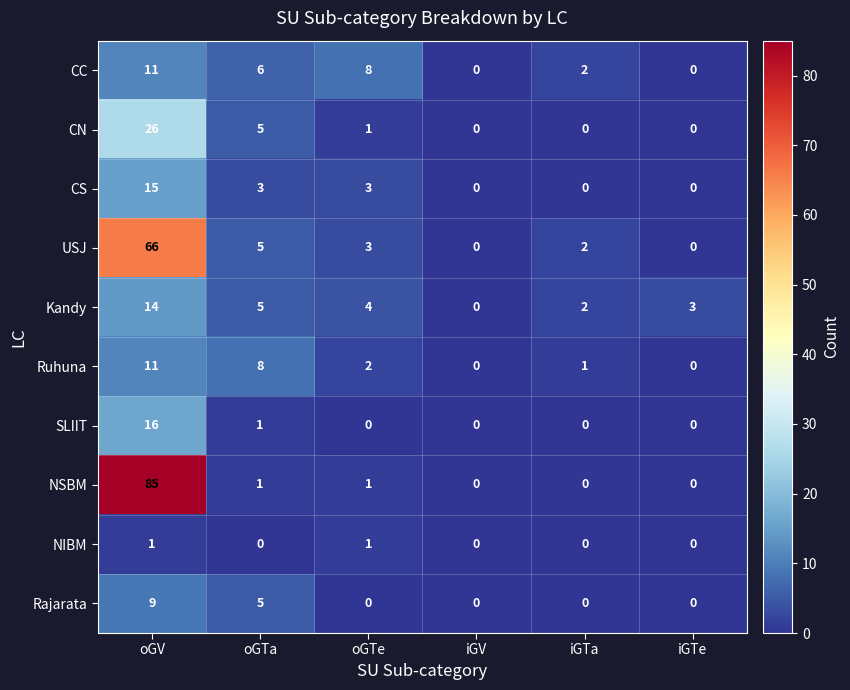

Is it true that Kandy equals 9 at oGTa?

False